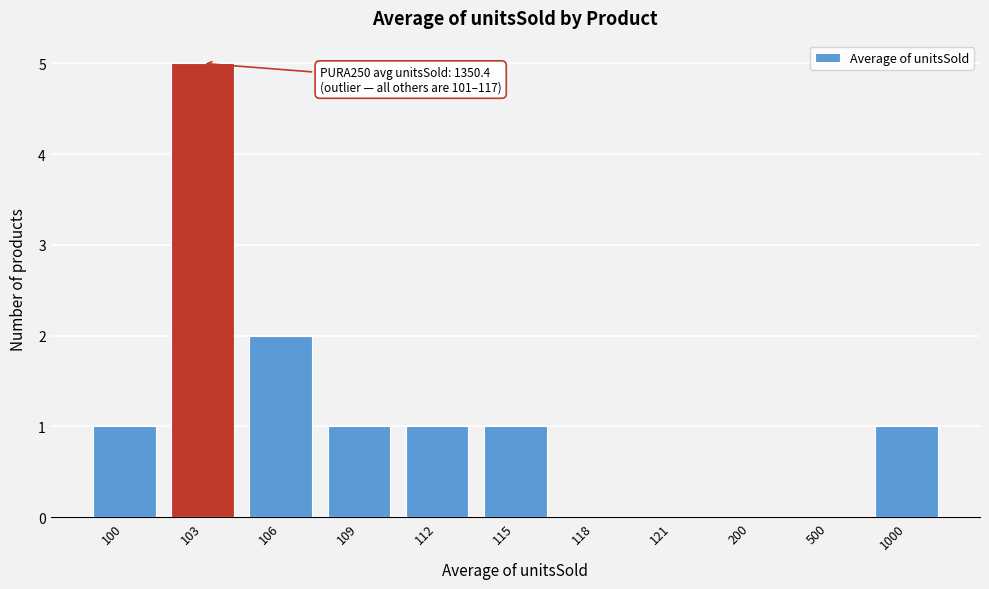

Reading left to right, transcribe all the data shown in this chart.

100=1	103=5	106=2	109=1	112=1	115=1	118=0	121=0	200=0	500=0	1000=1